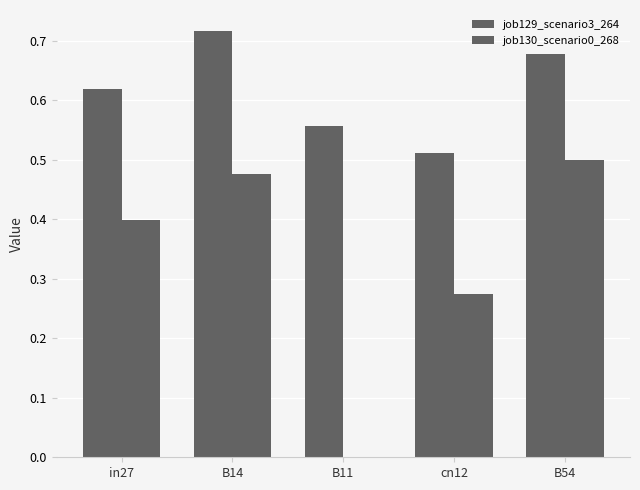

What is the value of the job129_scenario3_264 bar at the 4th from the left?

0.5